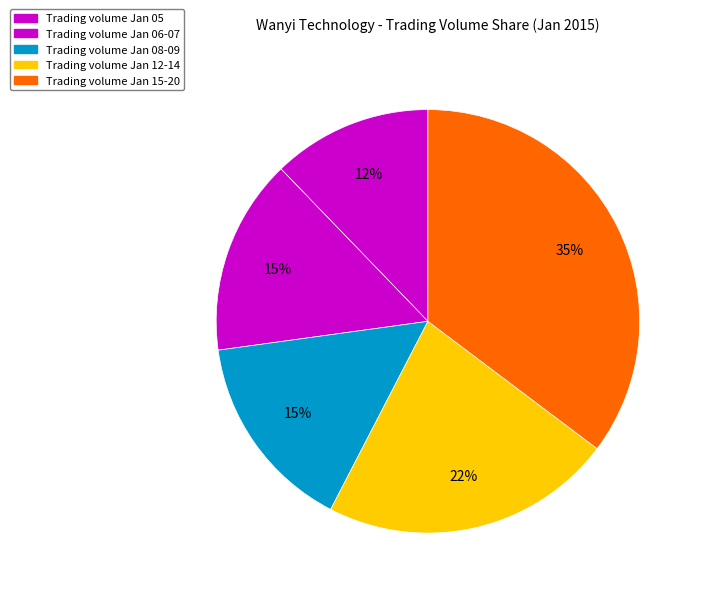

How many segments does this pie chart have?

5